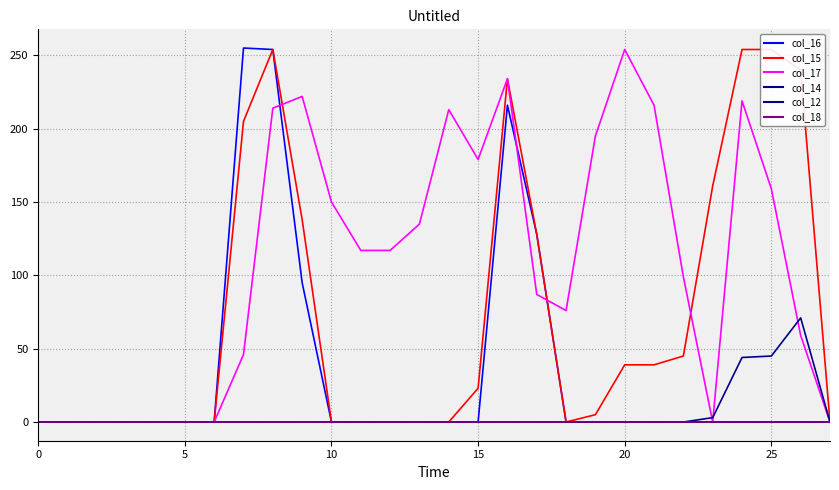

Is it true that col_17 equals 216 at 21?

True